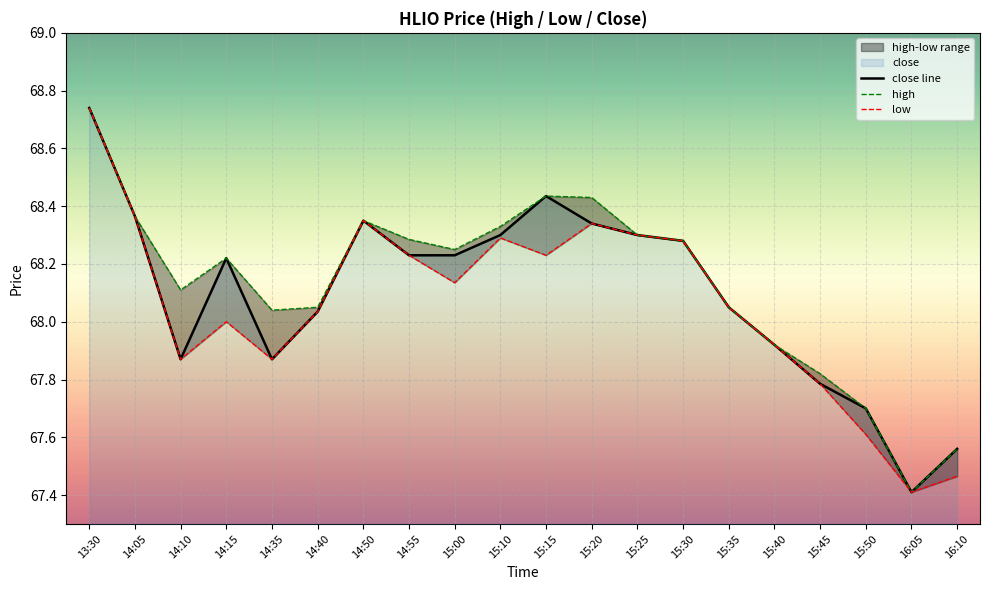

The value of close line at 14:15 is 118.4. True or false?

False